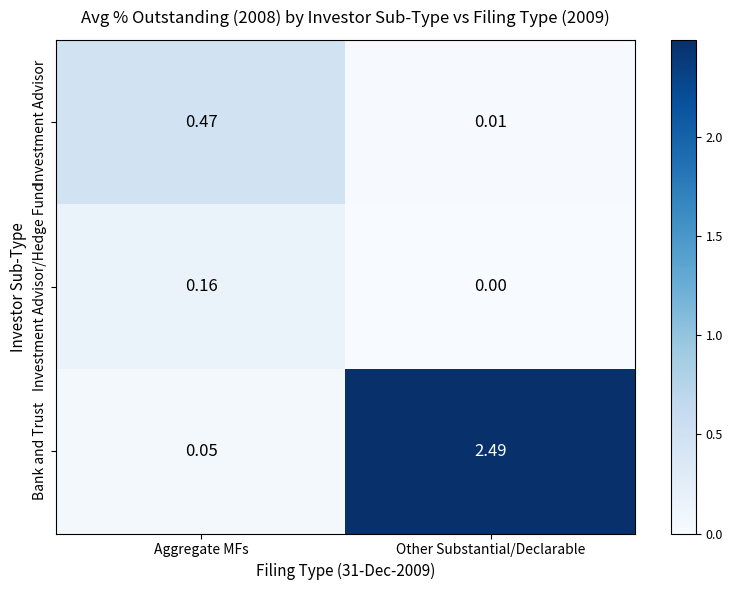

At which category is the sum across all series the highest?

Other Substantial/Declarable